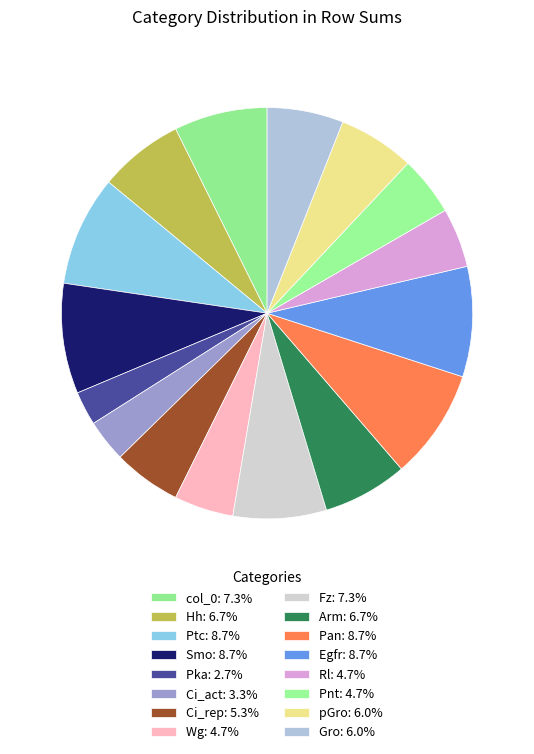

Count the number of slices in the pie.

16